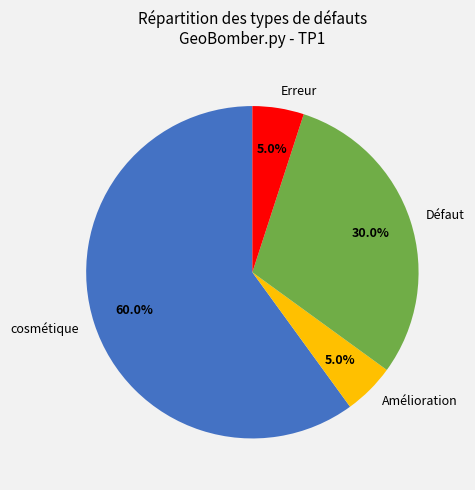

To the nearest percent, what is the difference between the largest and smallest slice percentages?

55%